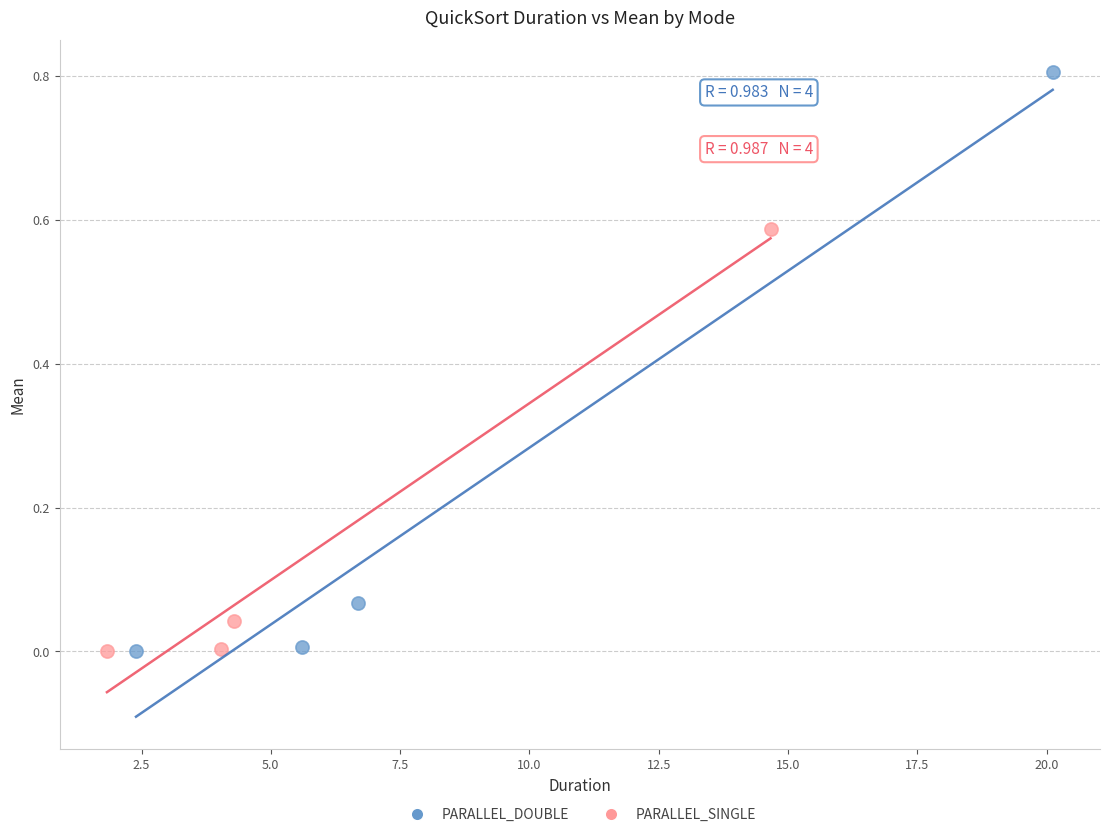

Which series reaches the maximum Y coordinate?

PARALLEL_DOUBLE